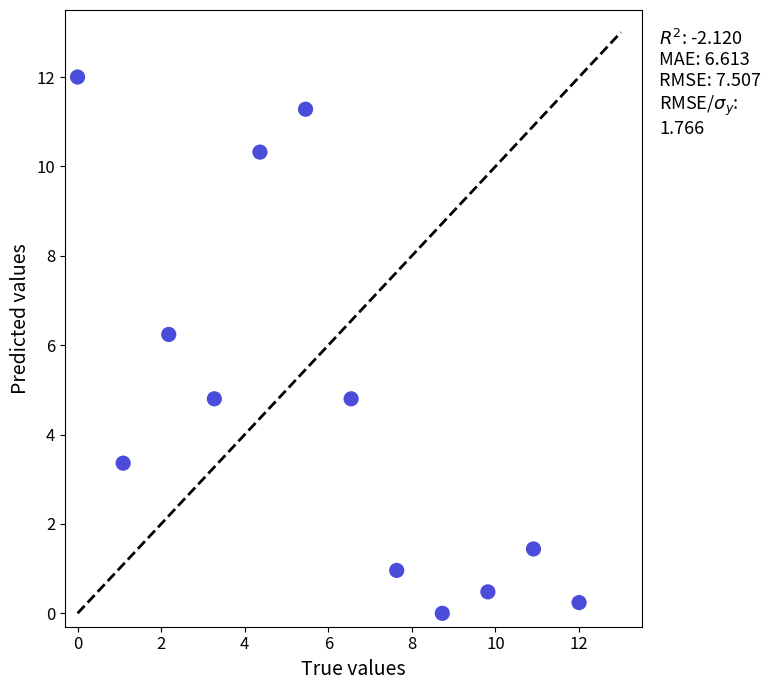

What Y value in the scatter plot is closest to 6?

6.2